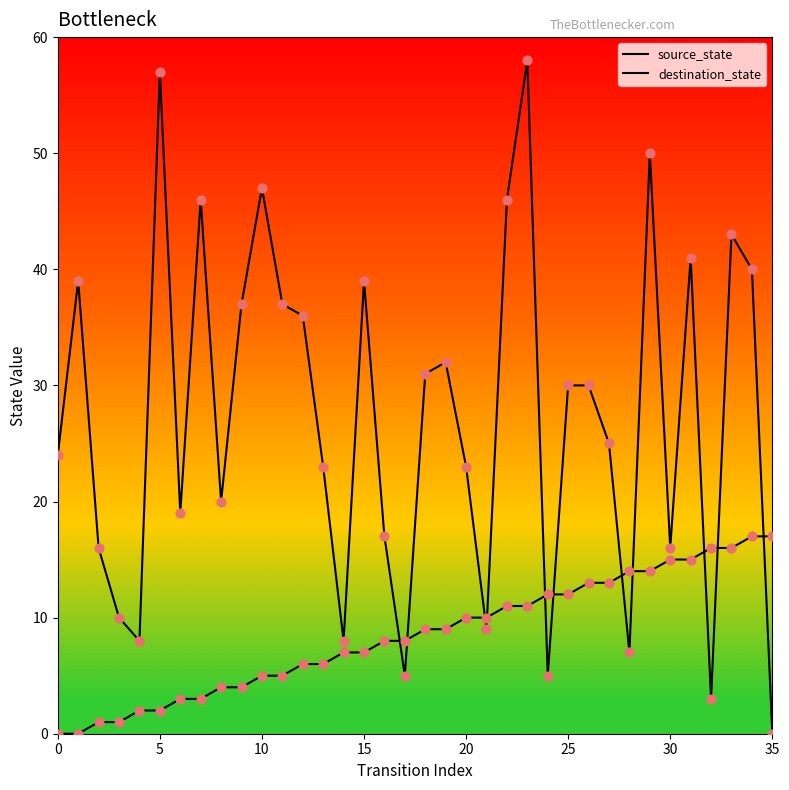

Is this an area chart (filled region under the line)?

No